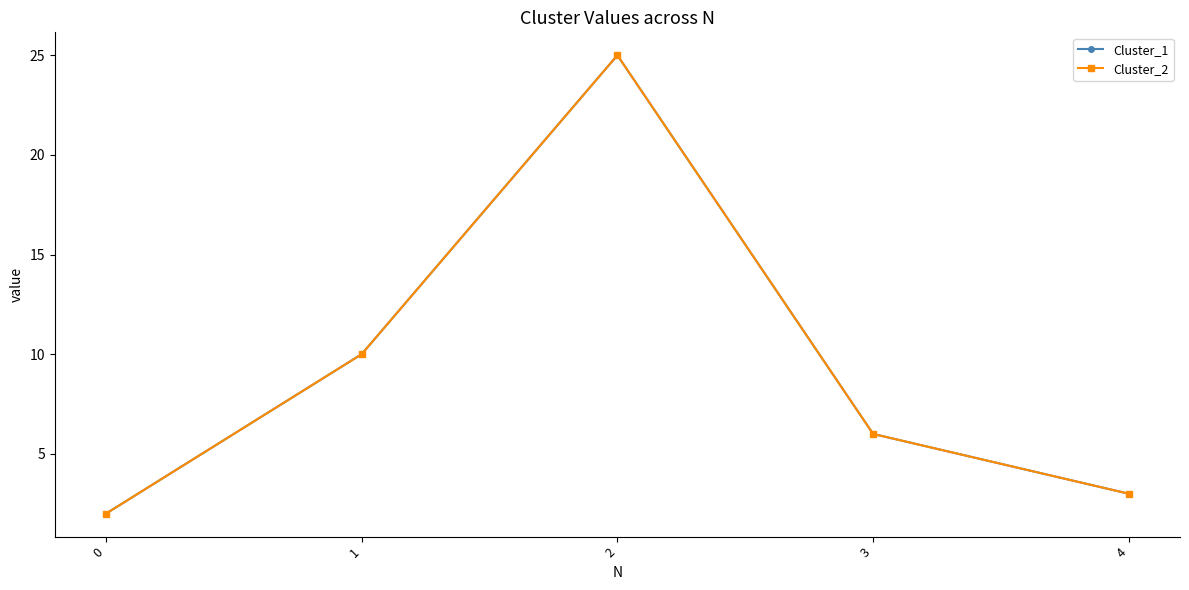

Which series changed the most between 2 and 3?

Cluster_1